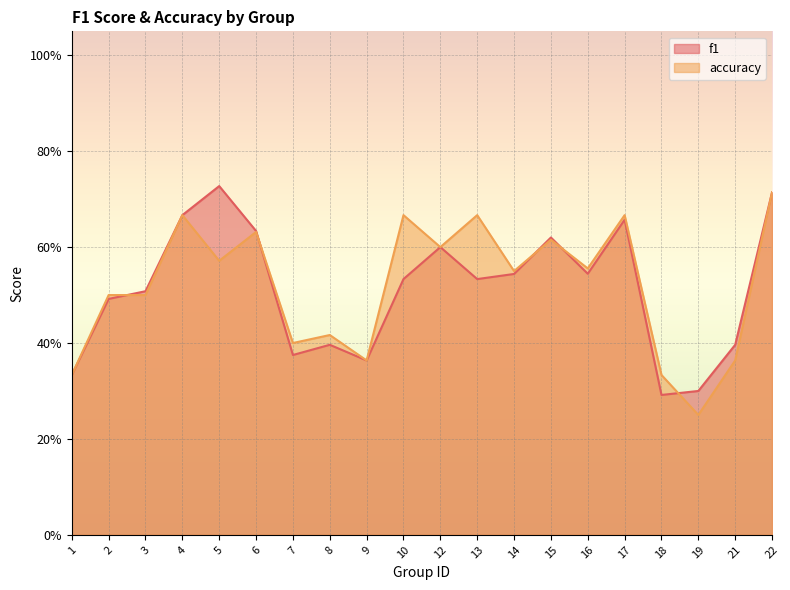

Reading left to right, list all the values displayed in this chart.

f1: 0.3	0.5	0.5	0.7	0.7	0.6	0.4	0.4	0.4	0.5	0.6	0.5	0.5	0.6	0.5	0.7	0.3	0.3	0.4	0.7
accuracy: 0.3	0.5	0.5	0.7	0.6	0.6	0.4	0.4	0.4	0.7	0.6	0.7	0.6	0.6	0.6	0.7	0.3	0.2	0.4	0.7